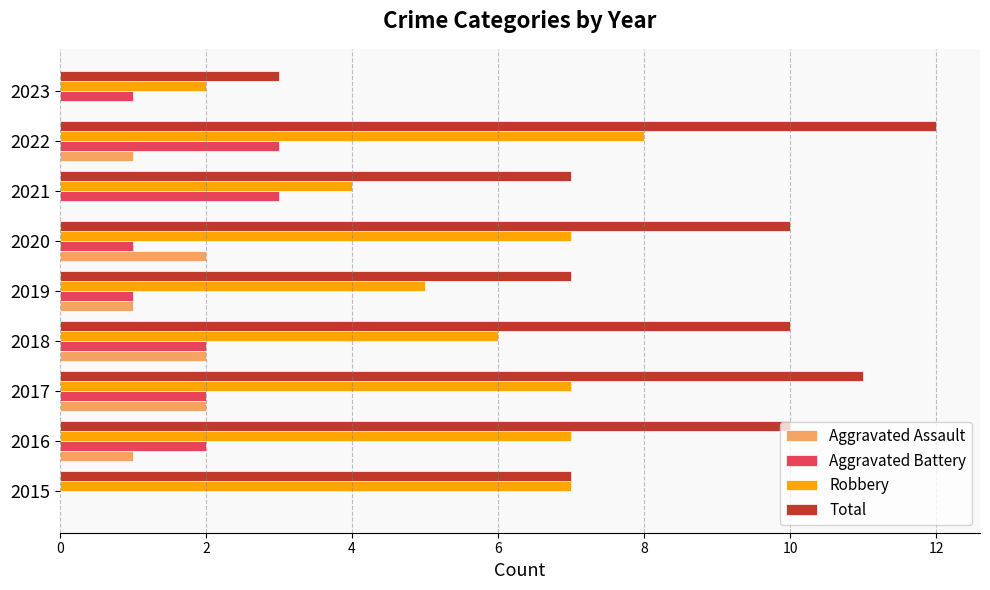

How many series are shown in this chart?

4